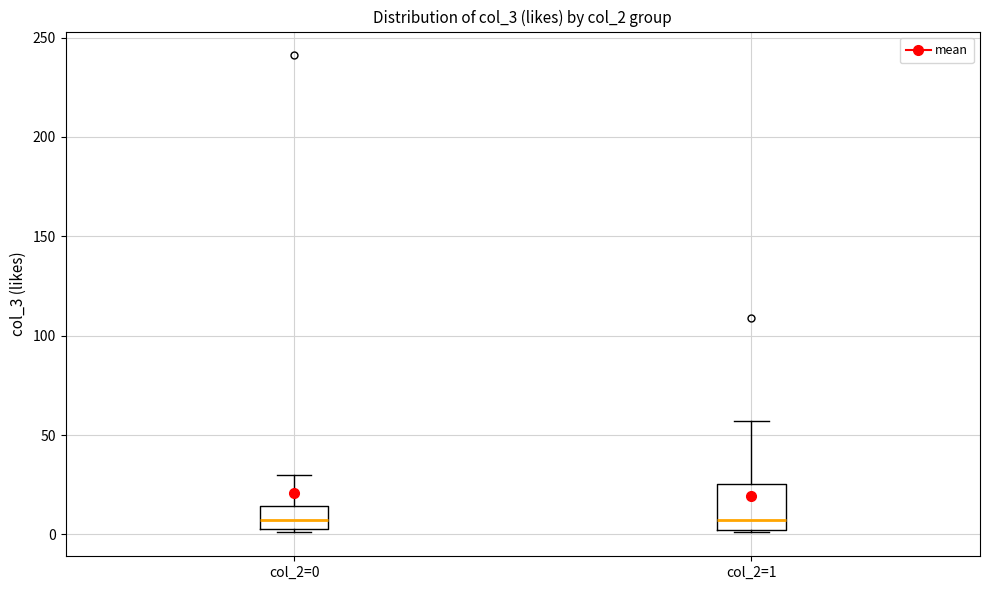

Reading left to right, read every box against the y-axis: the position of its median line, the range the box covers, and the ends of its whiskers. The values are not printed on the chart, so give them approximately, as read against the axis.

col_2=0: median 10, box 5 to 15, whiskers 0 to 30
col_2=1: median 10, box 0 to 25, whiskers 0 to 55